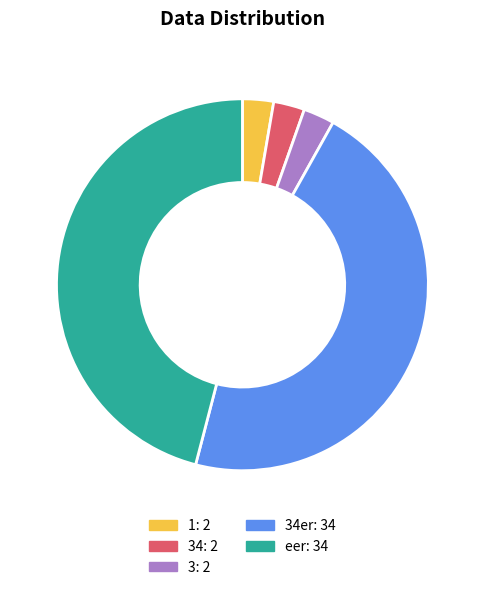

Is there a majority slice in this chart?

No